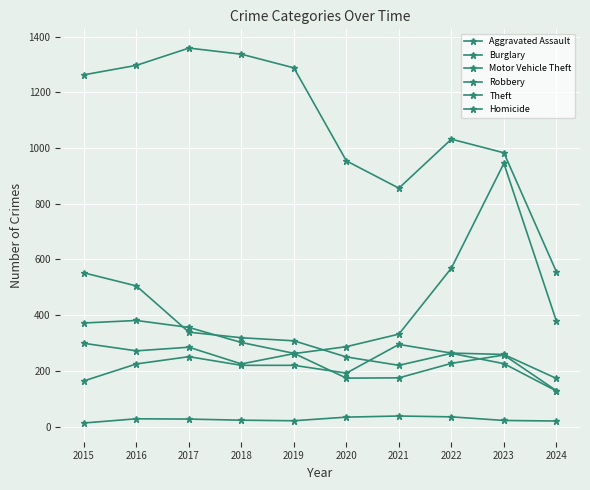

What is the value of the Burglary point at the 5th from the left?

308